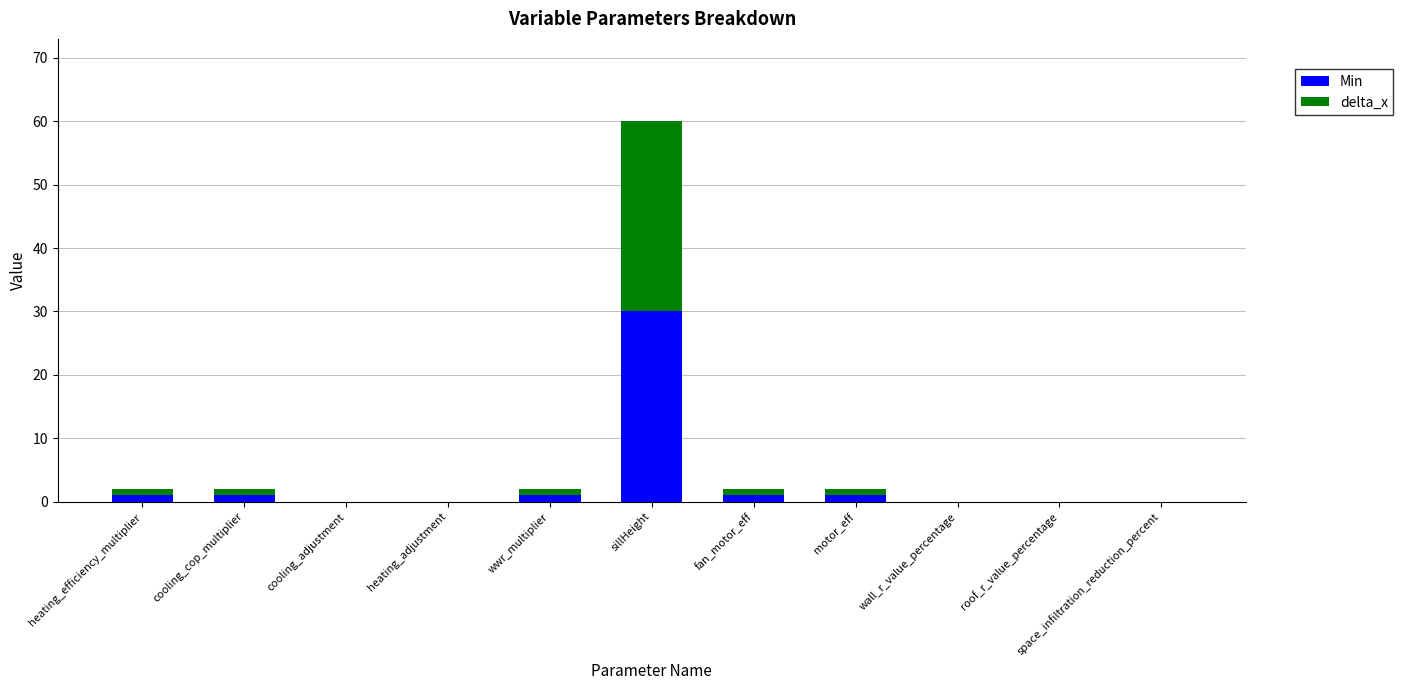

Is it true that Min equals 0 at roof_r_value_percentage?

True